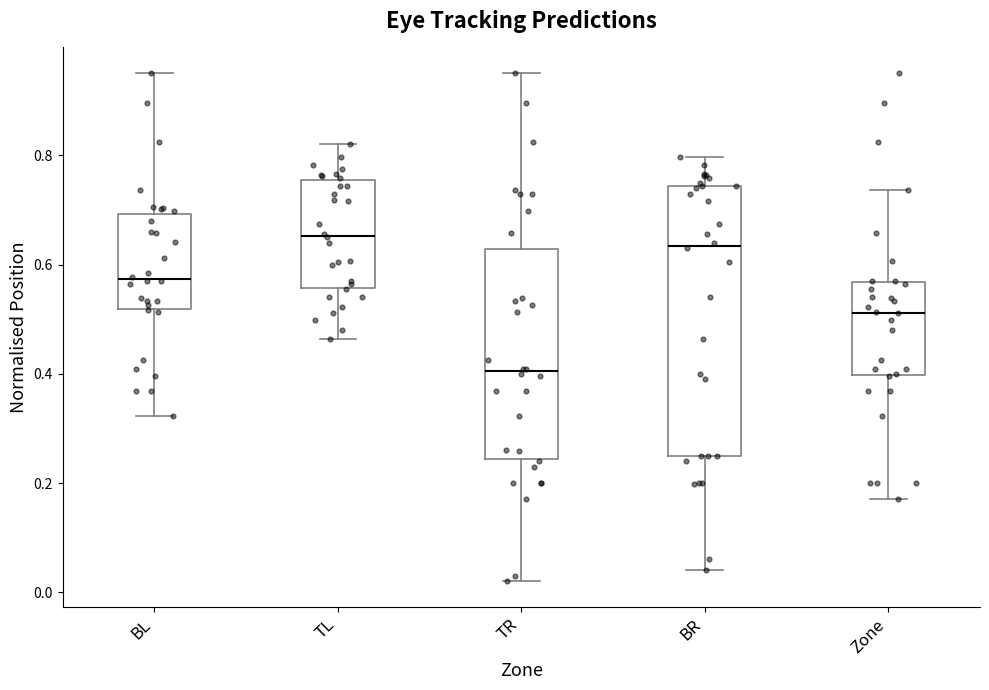

Reading left to right, read every box against the y-axis: the position of its median line, the range the box covers, and the ends of its whiskers. The values are not printed on the chart, so give them approximately, as read against the axis.

BL: median 0.58, box 0.52 to 0.70, whiskers 0.32 to 0.96
TL: median 0.66, box 0.56 to 0.76, whiskers 0.46 to 0.82
TR: median 0.40, box 0.24 to 0.62, whiskers 0.02 to 0.96
BR: median 0.64, box 0.26 to 0.74, whiskers 0.04 to 0.80
Zone: median 0.52, box 0.40 to 0.56, whiskers 0.18 to 0.74